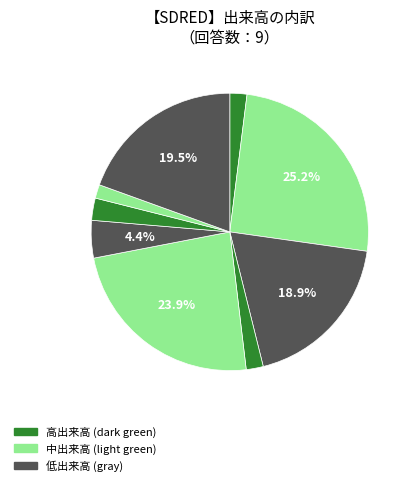

How many slices are in this pie chart?

9